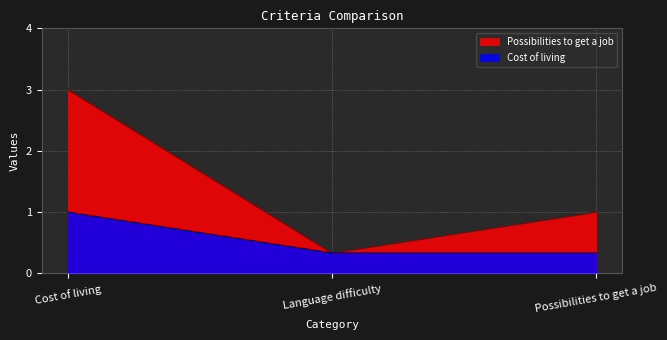

Which series has the largest total across all categories?

Possibilities to get a job